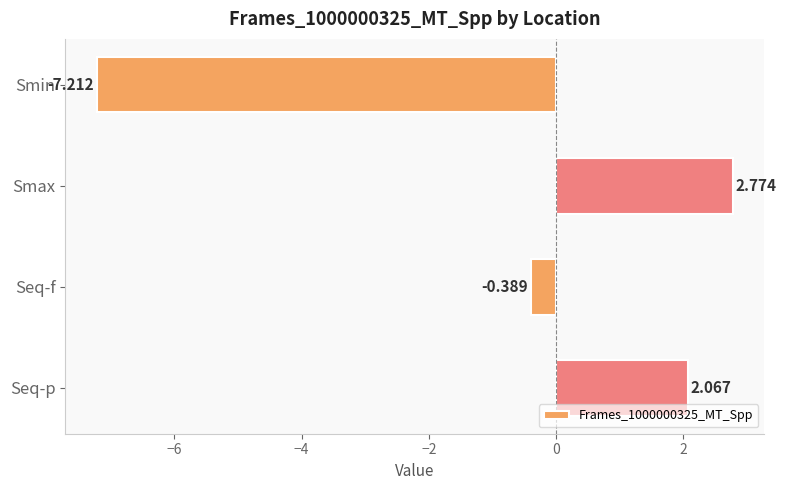

Are the bars grouped side by side (vs. stacked)?

No